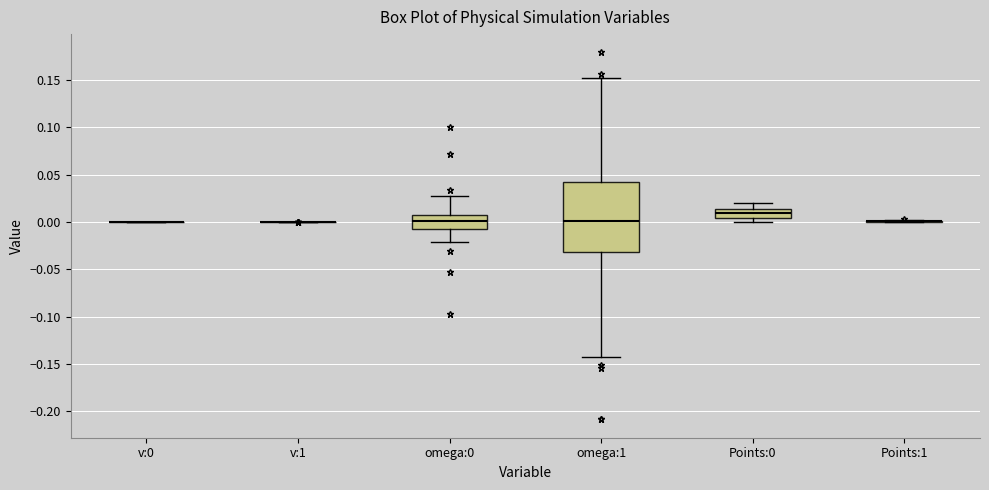

Reading left to right, read every box against the y-axis: the position of its median line, the range the box covers, and the ends of its whiskers. The values are not printed on the chart, so give them approximately, as read against the axis.

v:0: box collapsed to a line at 0.000, whiskers 0.000 to 0.000
v:1: box collapsed to a line at 0.000, whiskers 0.000 to 0.000
omega:0: median 0.000, box -0.005 to 0.005, whiskers -0.020 to 0.025
omega:1: median 0.000, box -0.030 to 0.040, whiskers -0.140 to 0.150
Points:0: median 0.010, box 0.005 to 0.015, whiskers 0.000 to 0.020
Points:1: box collapsed to a line at 0.000, whiskers 0.000 to 0.000